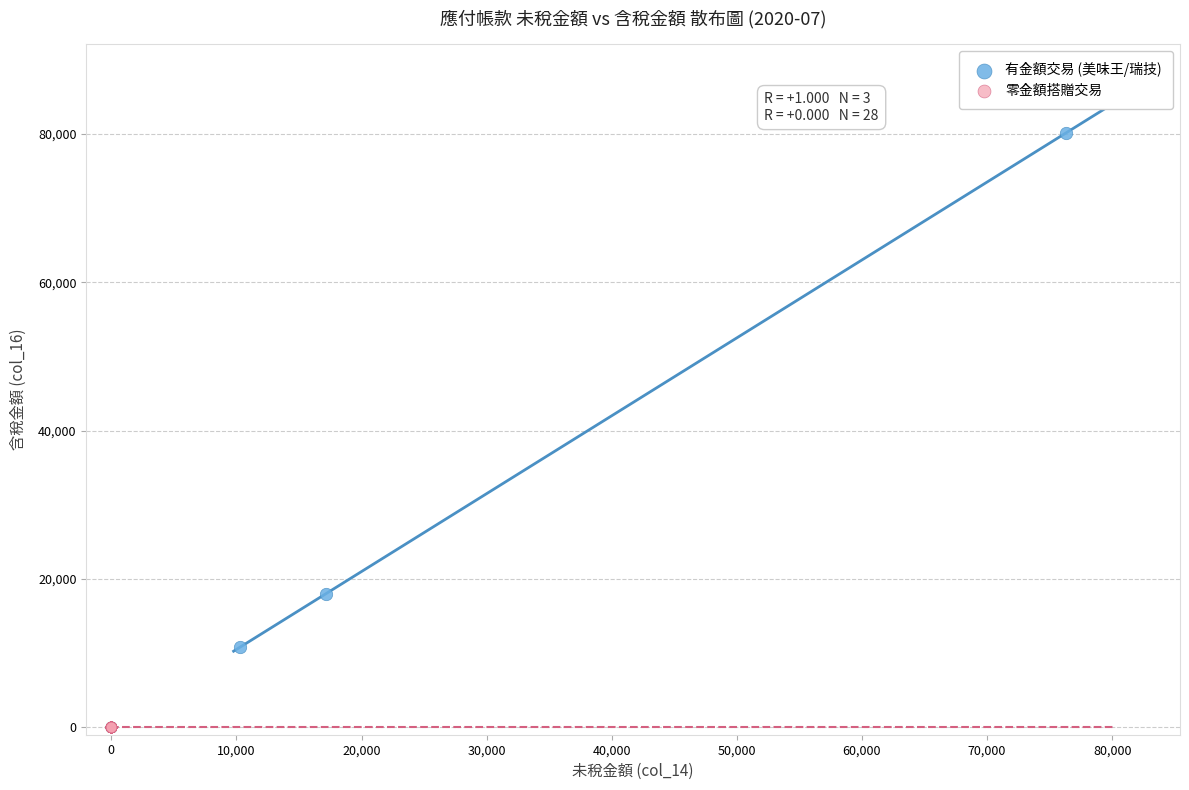

Which series contains the highest Y value?

有金額交易 (美味王/瑞技)